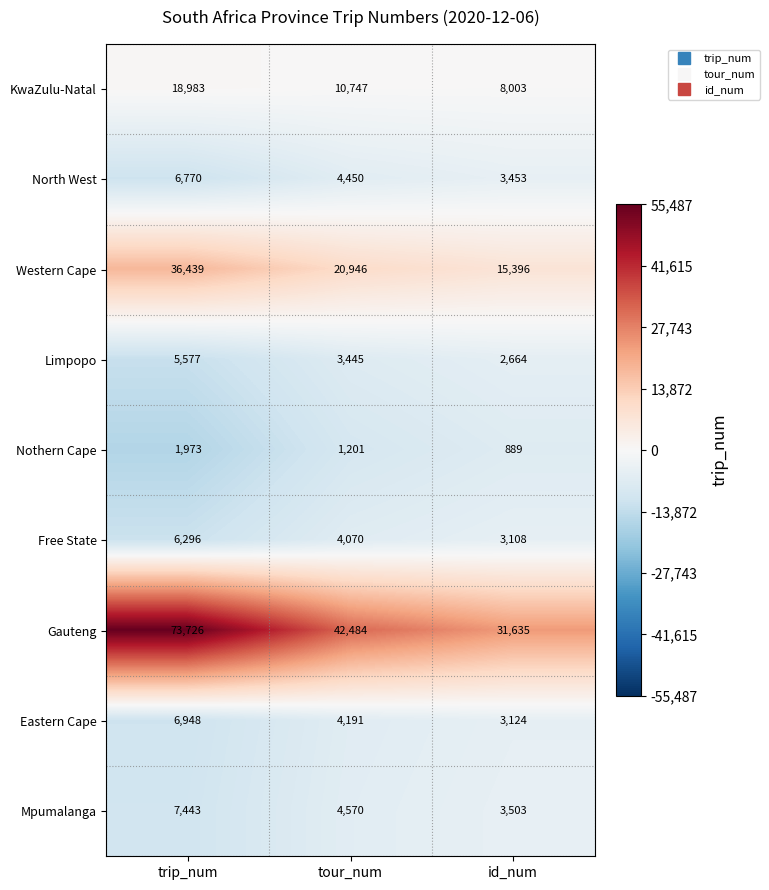

At trip_num, list the series in order from smallest to largest.

Nothern Cape, Limpopo, Free State, North West, Eastern Cape, Mpumalanga, KwaZulu-Natal, Western Cape, Gauteng